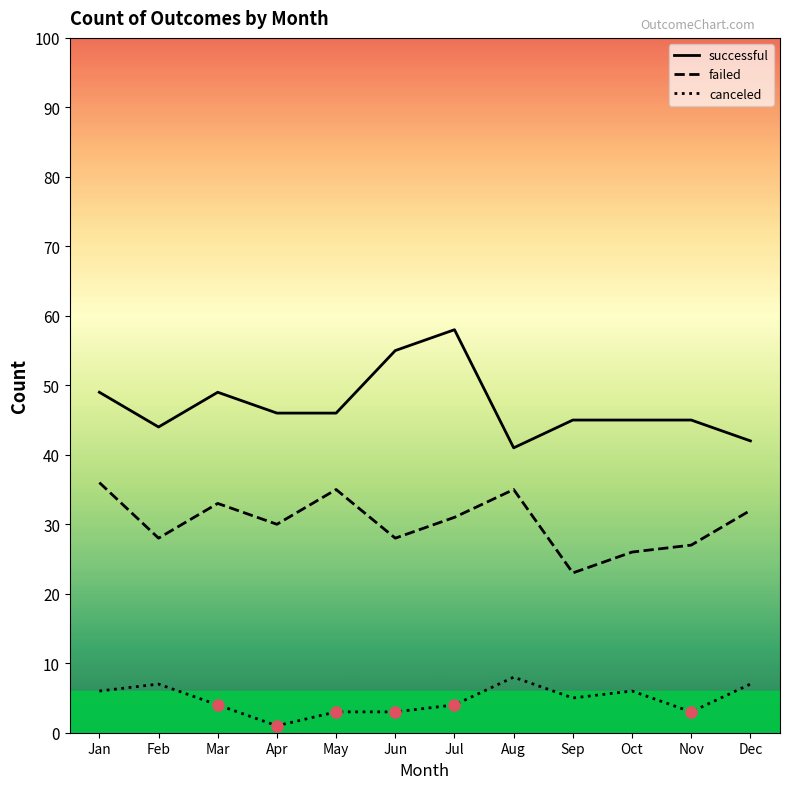

Reading left to right, transcribe all the data shown in this chart.

successful: Jan=49	Feb=44	Mar=49	Apr=46	May=46	Jun=55	Jul=58	Aug=41	Sep=45	Oct=45	Nov=45	Dec=42
failed: Jan=36	Feb=28	Mar=33	Apr=30	May=35	Jun=28	Jul=31	Aug=35	Sep=23	Oct=26	Nov=27	Dec=32
canceled: Jan=6	Feb=7	Mar=4	Apr=1	May=3	Jun=3	Jul=4	Aug=8	Sep=5	Oct=6	Nov=3	Dec=7